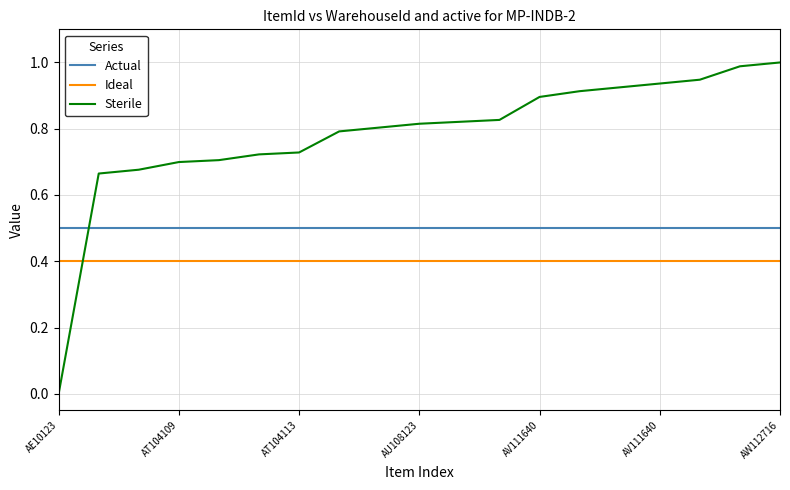

After their last crossing, which series has the higher values: Actual or Sterile?

Sterile